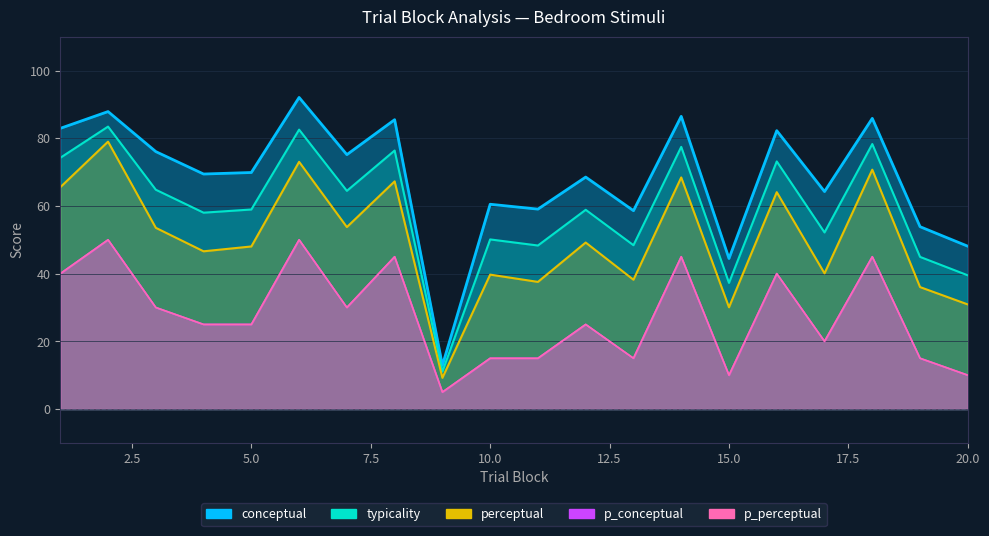

How many series are shown in this chart?

5